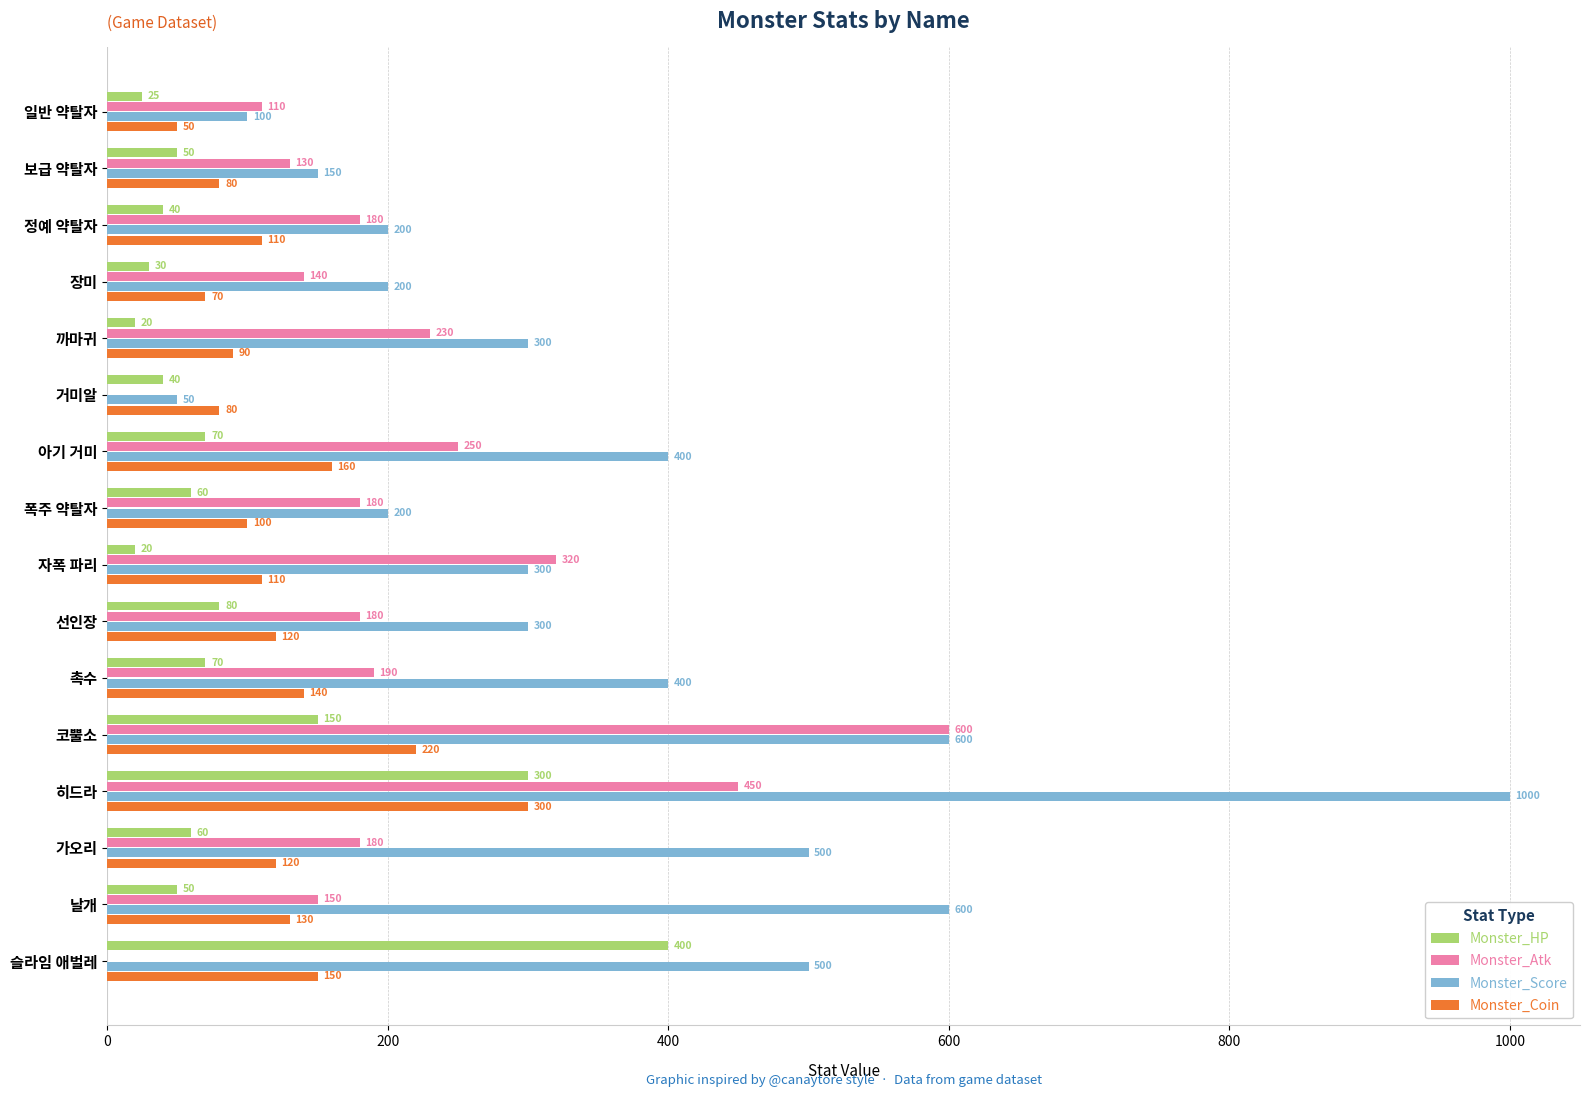

What is the total value across all series at 아기 거미?

880